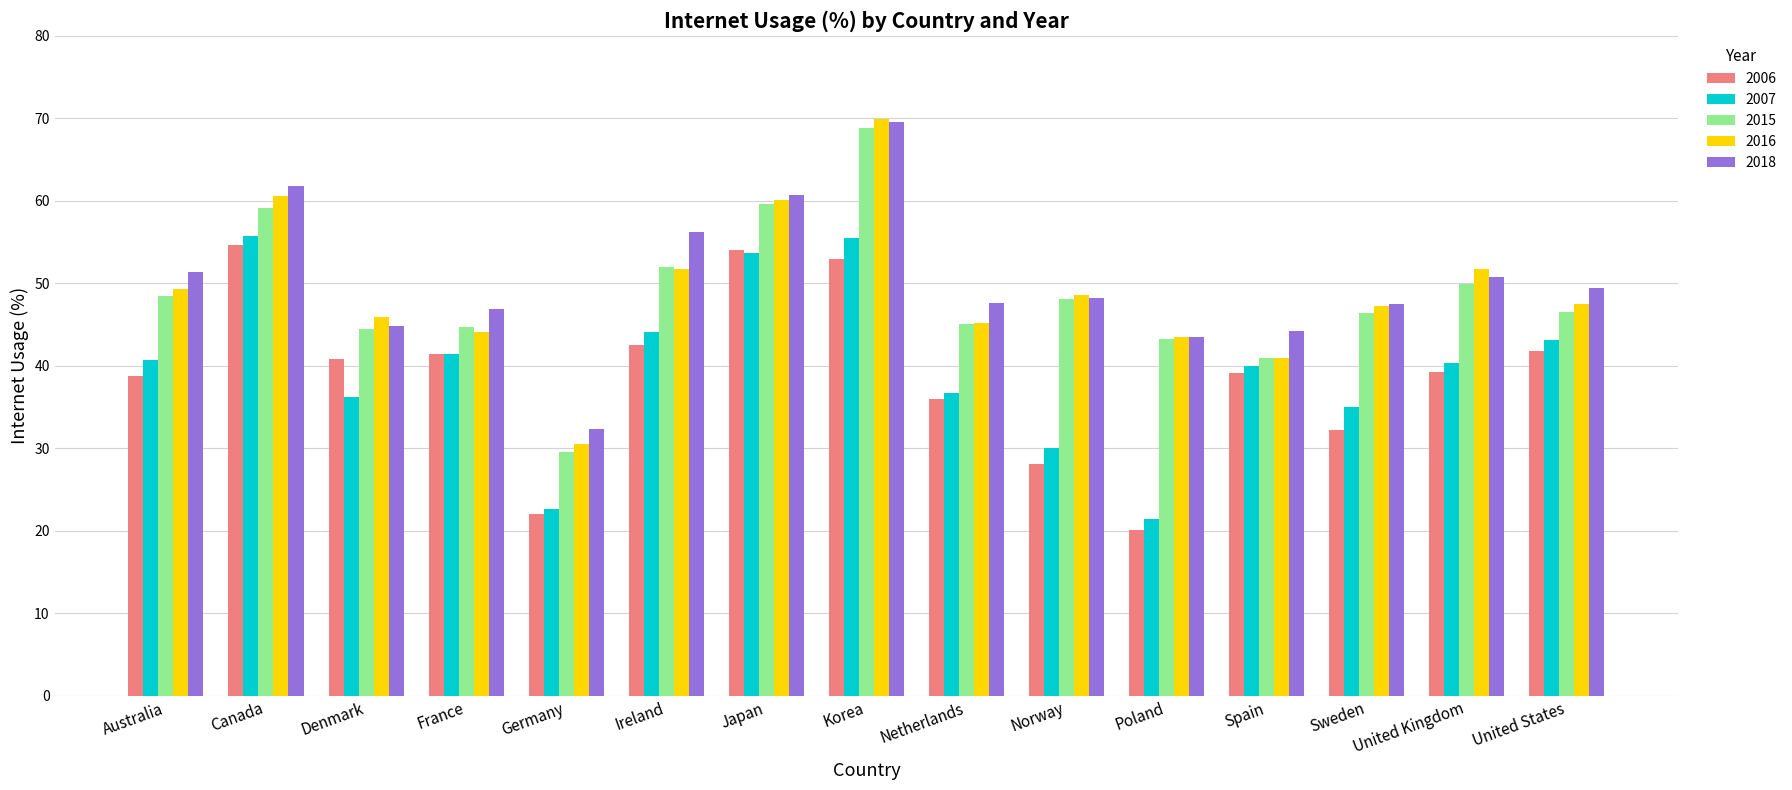

How many bars are there in total?

75